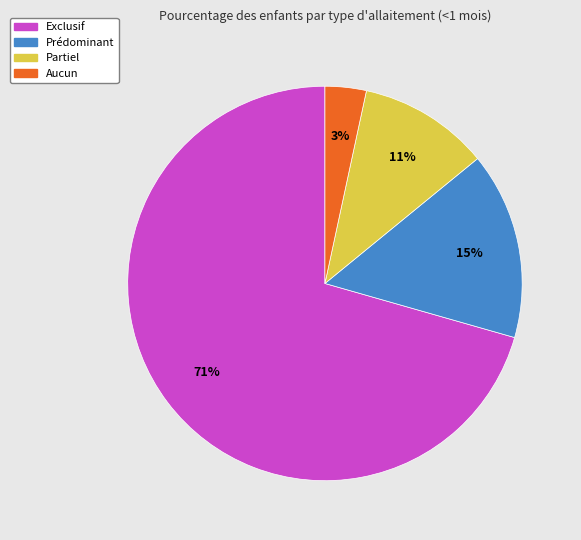

Do Exclusif and Aucun together represent more than half of the pie?

Yes